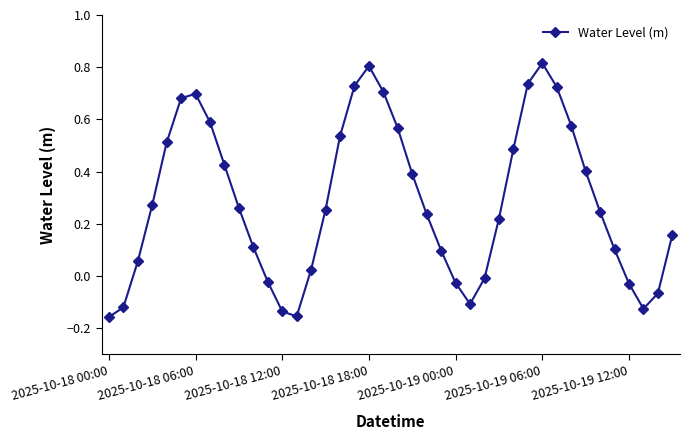

What is the difference between the maximum and second lowest values?

1.0